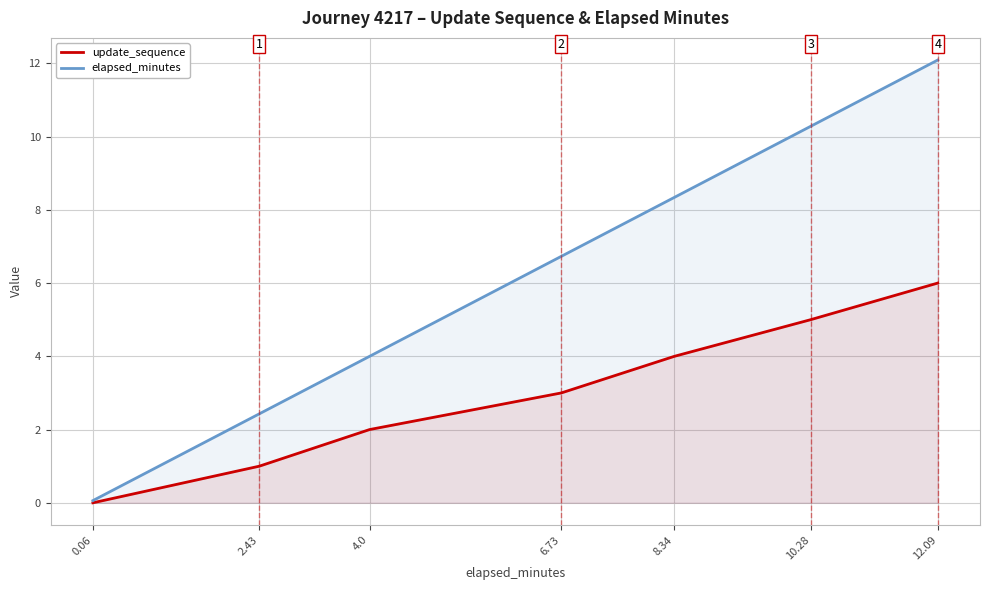

True or false: elapsed_minutes has a value of 12.1 at 6.73.

False